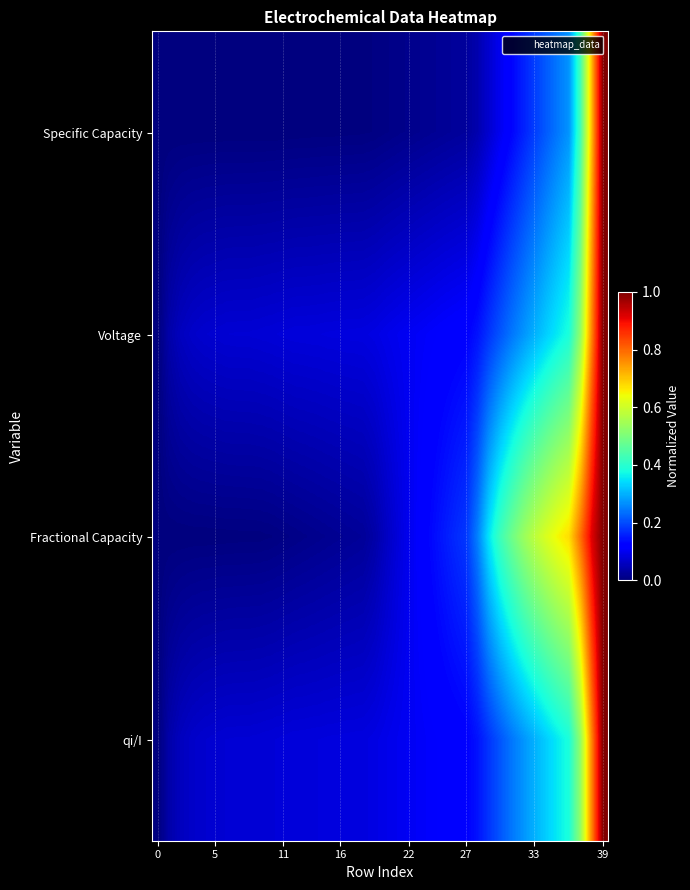

Reading right to left, what are all the values shown in this chart?

Specific Capacity: 1.0	0.7	0.4	0.3	0.2	0.2	0.2	0.2	0.1	0.1	0.1	0.0	0.0	0.0	0.0	0.0	0.0	0.0	0.0	0.0	0.0	0.0	0.0	0.0	0.0	0.0	0.0	0.0	0.0	0.0	0.0	0.0	0.0	0.0	0.0	0.0	0.0	0.0	0.0	0.0
Voltage: 1.0	0.8	0.5	0.4	0.4	0.3	0.3	0.3	0.2	0.2	0.2	0.1	0.1	0.1	0.1	0.1	0.1	0.1	0.1	0.1	0.1	0.1	0.1	0.1	0.1	0.1	0.1	0.1	0.1	0.1	0.1	0.1	0.1	0.1	0.1	0.1	0.1	0.1	0.0	0.0
Fractional Capacity: 1.0	0.9	0.8	0.7	0.6	0.6	0.6	0.5	0.5	0.4	0.4	0.3	0.2	0.2	0.1	0.1	0.1	0.1	0.1	0.1	0.0	0.0	0.0	0.0	0.0	0.0	0.0	0.0	0.0	0.0	0.0	0.0	0.0	0.0	0.0	0.0	0.0	0.0	0.0	0.0
qi/I: 1.0	0.8	0.5	0.4	0.4	0.3	0.3	0.3	0.2	0.2	0.2	0.1	0.1	0.1	0.1	0.1	0.1	0.1	0.1	0.1	0.1	0.1	0.1	0.1	0.1	0.1	0.1	0.1	0.1	0.1	0.1	0.1	0.1	0.1	0.1	0.1	0.1	0.1	0.0	0.0